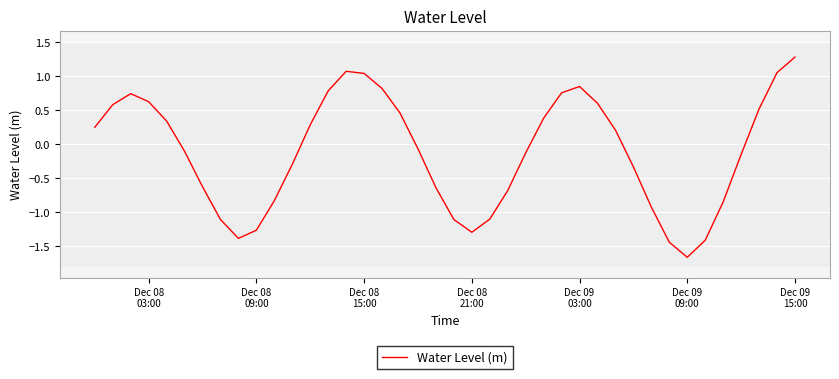

What is the difference between the maximum and minimum values?

2.9